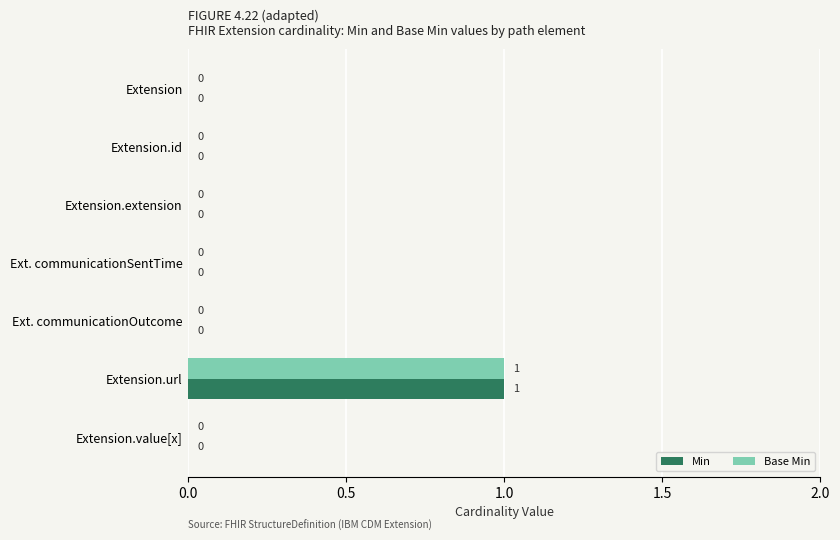

How many Min values are between 0 and 1?

7